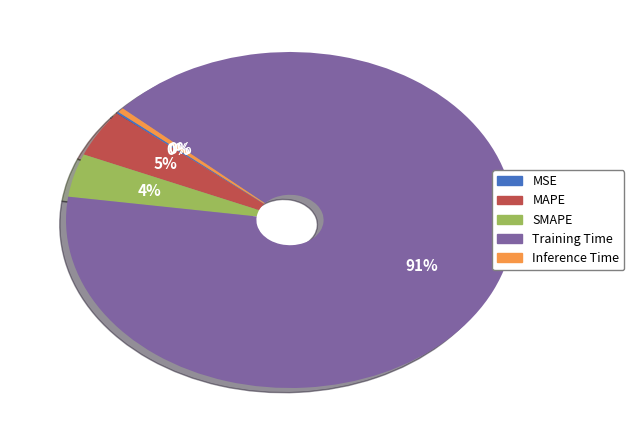

Do Training Time and Inference Time together represent more than half of the pie?

Yes